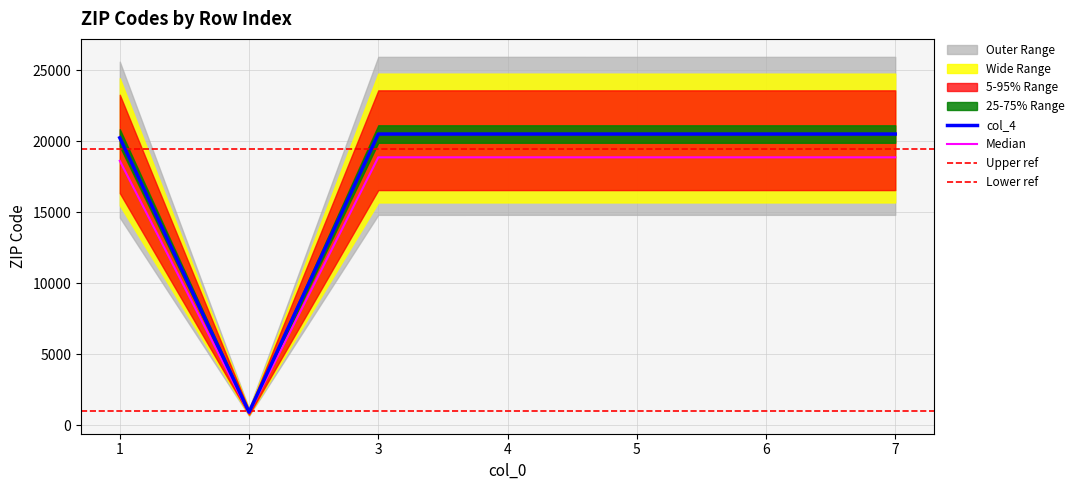

Is this an area chart (filled region under the line)?

No